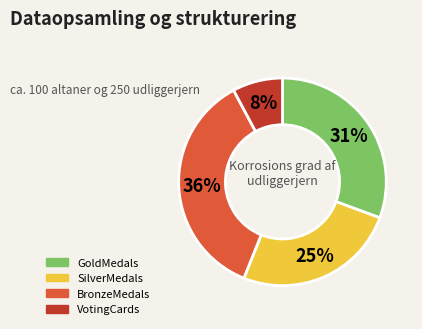

Which has a higher value, SilverMedals or GoldMedals?

GoldMedals